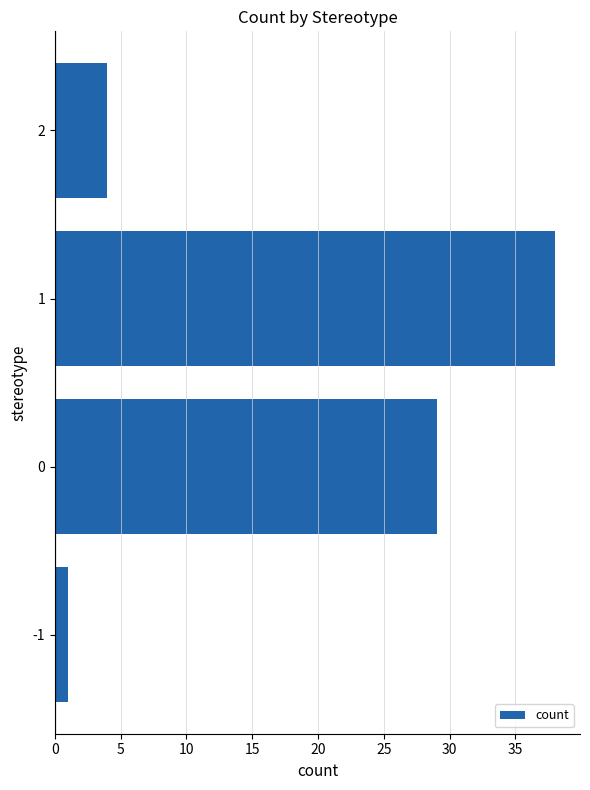

True or false: the data shows 8 at 0.

False